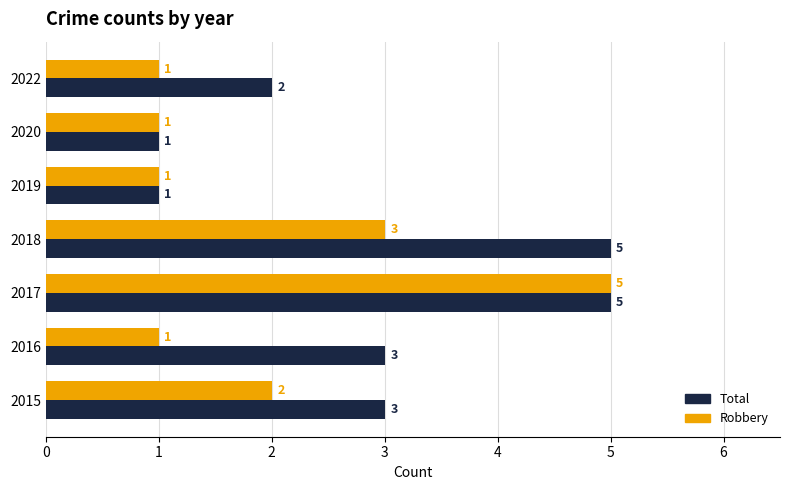

Which category has the highest value in the Robbery series?

2017